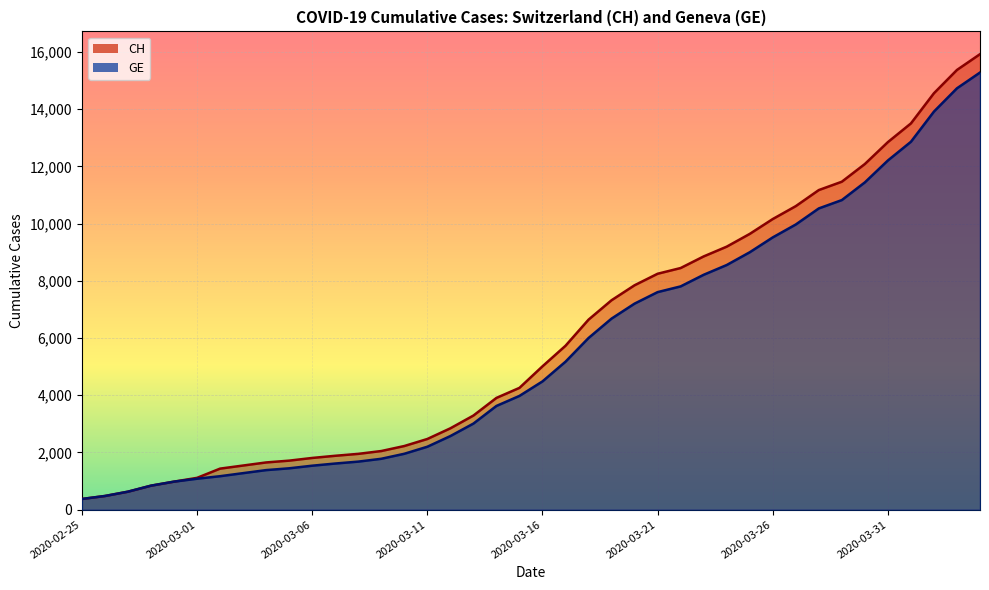

True or false: GE and CH cross at least once.

False